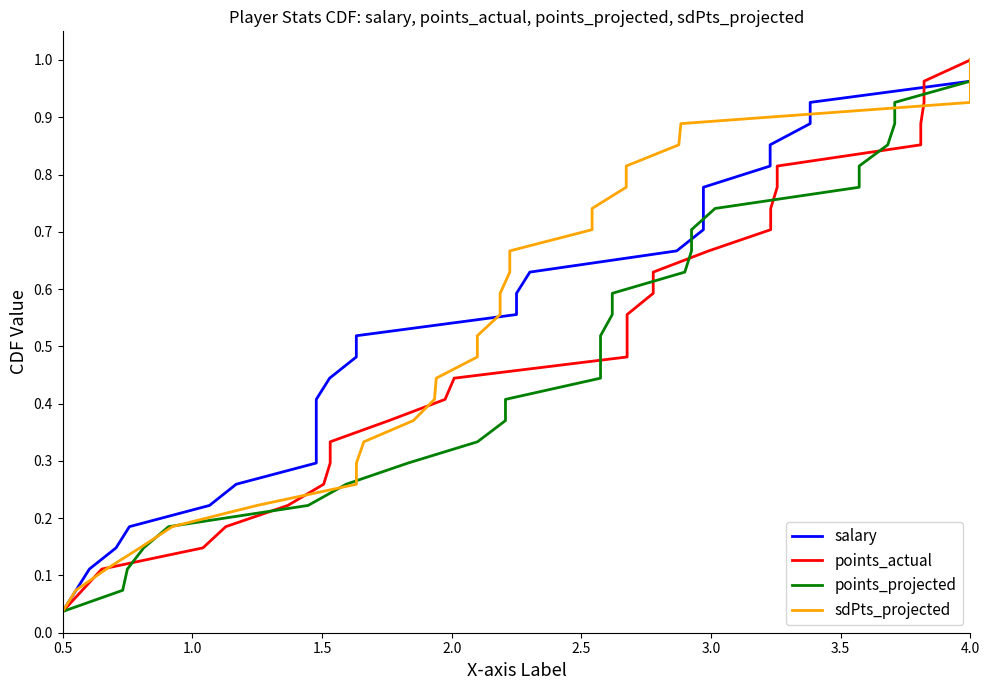

Does the chart have visible grid lines?

No